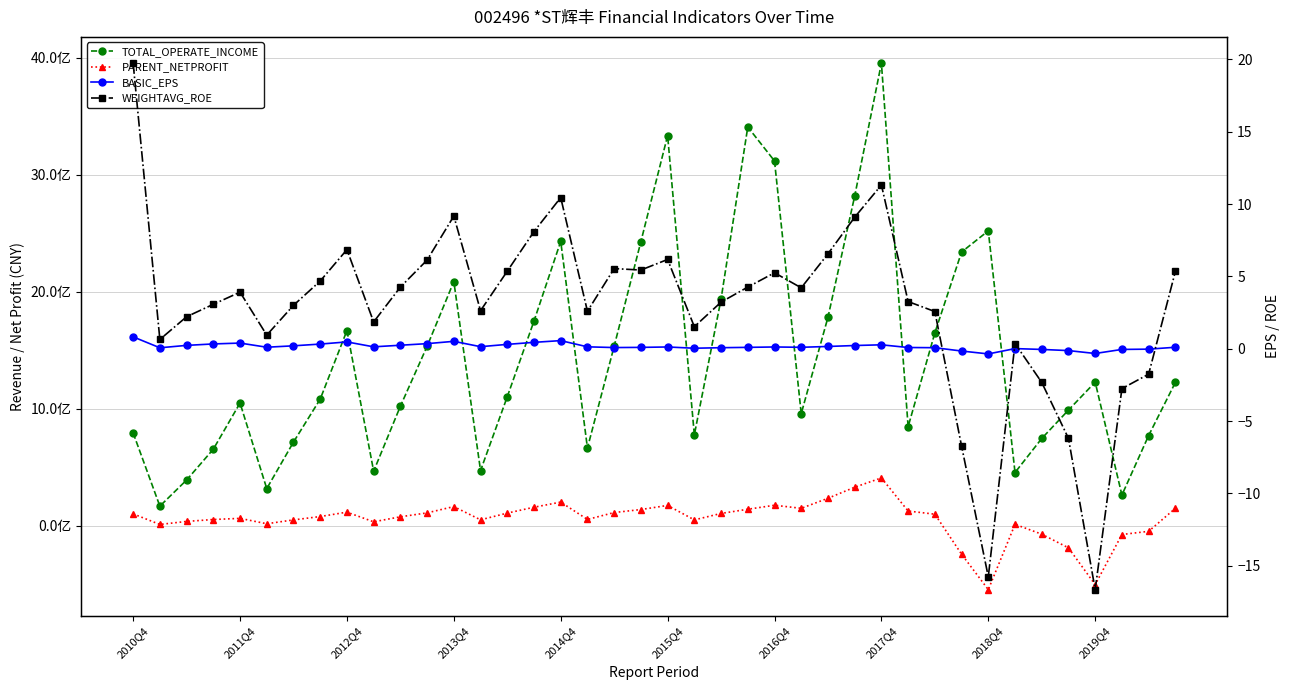

What is the minimum value shown in the chart?

-546820741.4